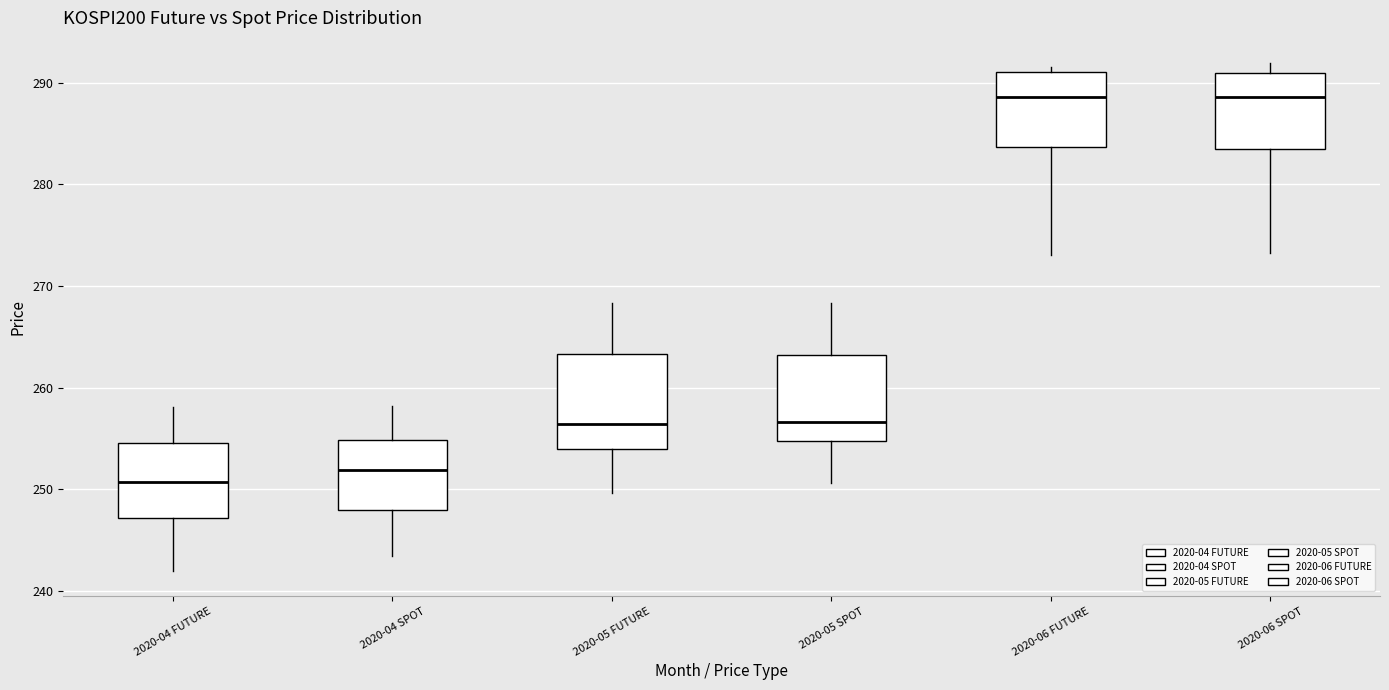

Where does the median line of the box for 2020-06 SPOT sit on the y-axis? The values are not printed on the chart, so give them approximately, as read against the axis.

289